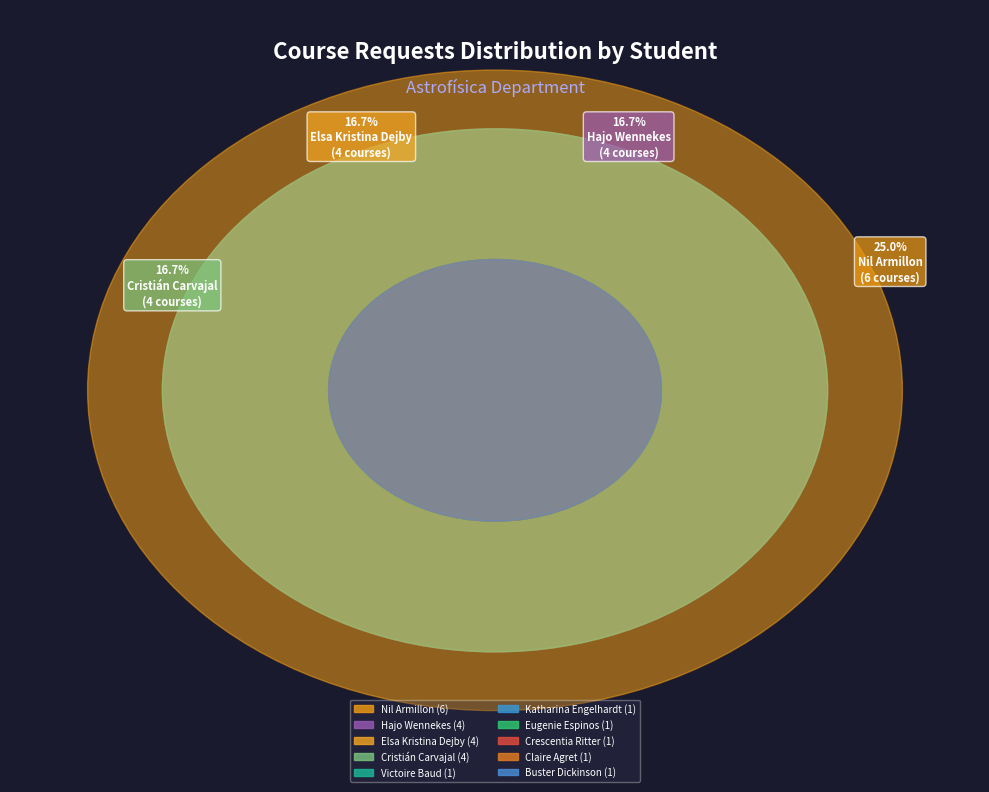

Which slice is the smallest?

Buster Dickinson